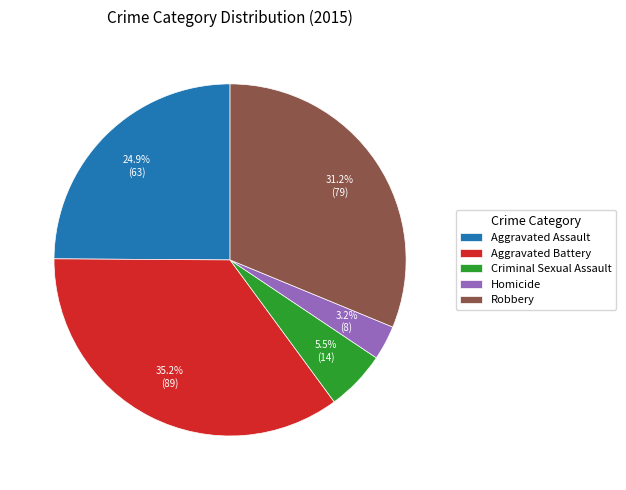

To the nearest percent, what is the difference between the largest and smallest slice percentages?

32%